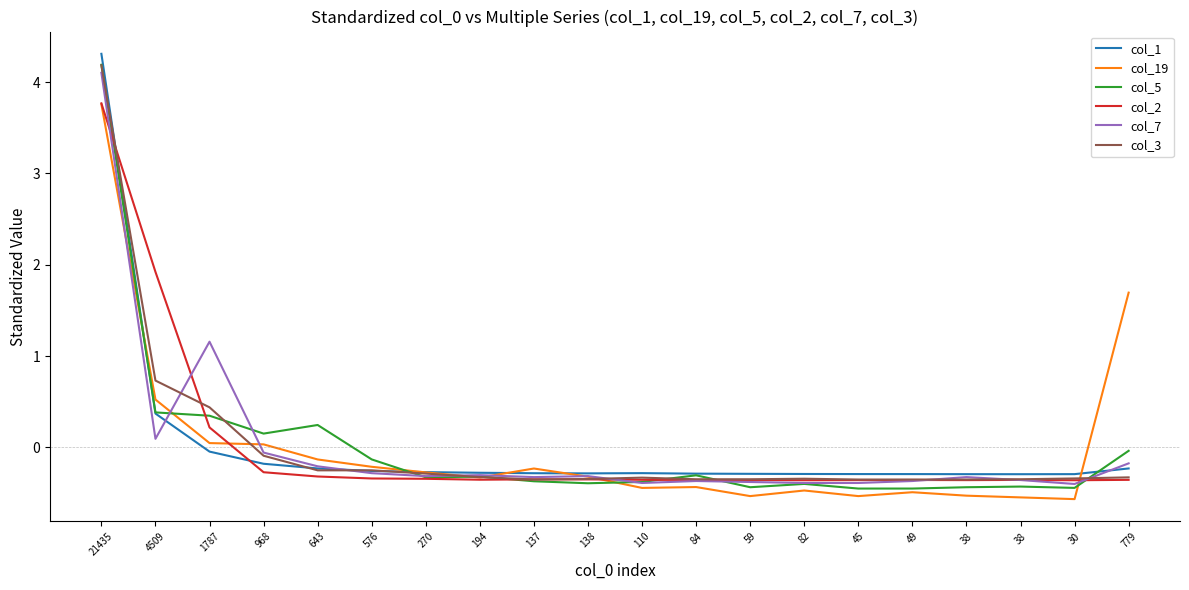

At 1787, list the series in order from smallest to largest.

col_1, col_19, col_2, col_5, col_3, col_7